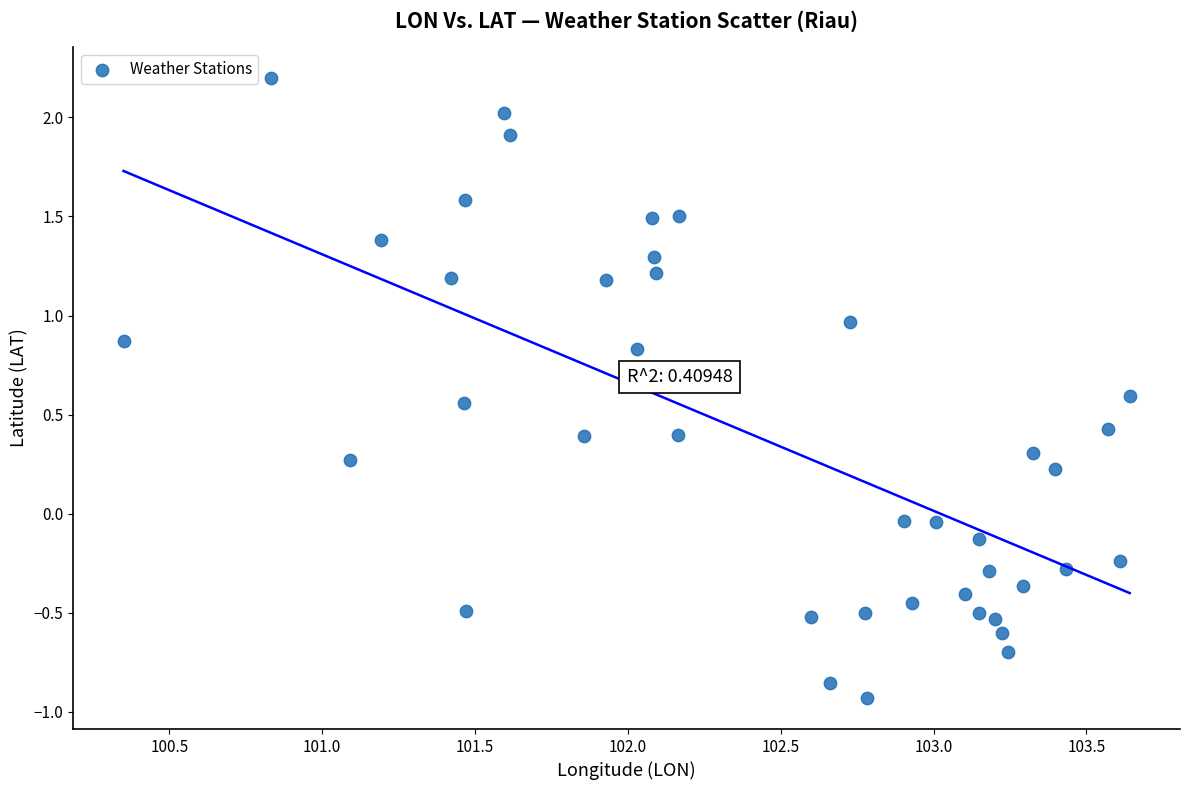

What is the range of Y values (max minus min)?

3.1